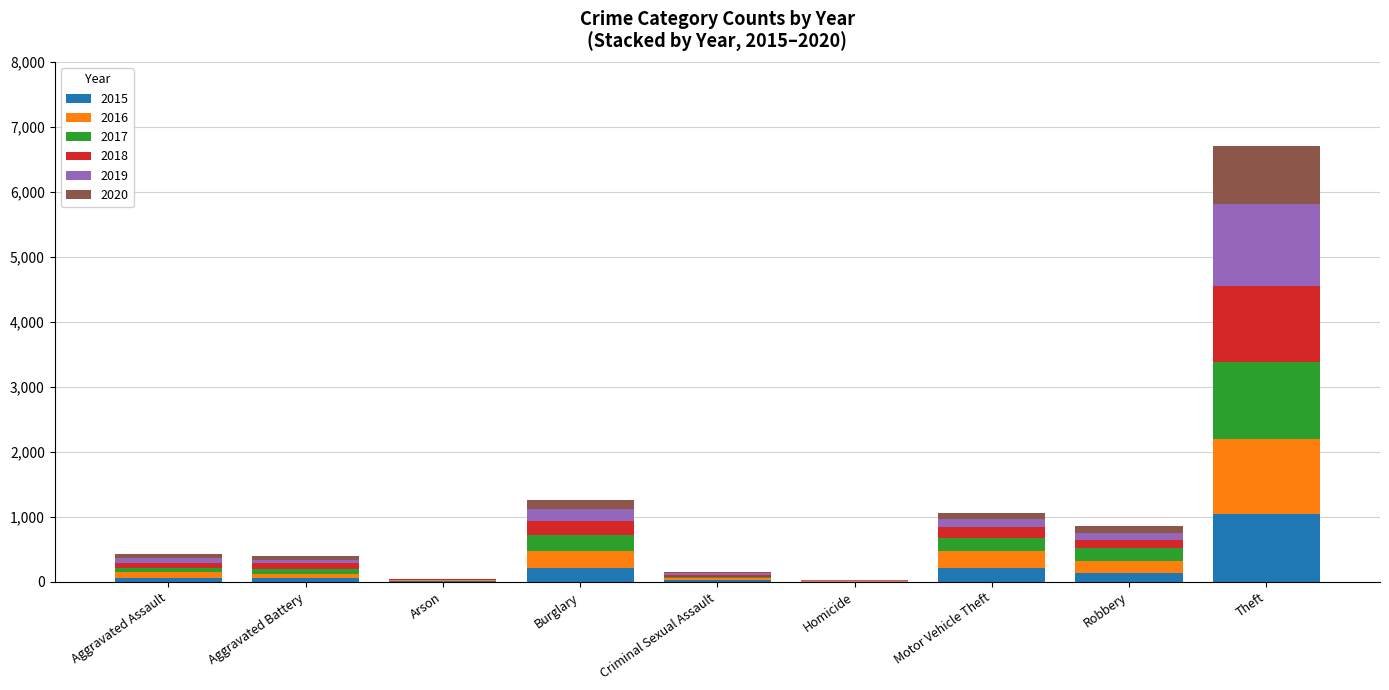

Are the bars grouped side by side (vs. stacked)?

No